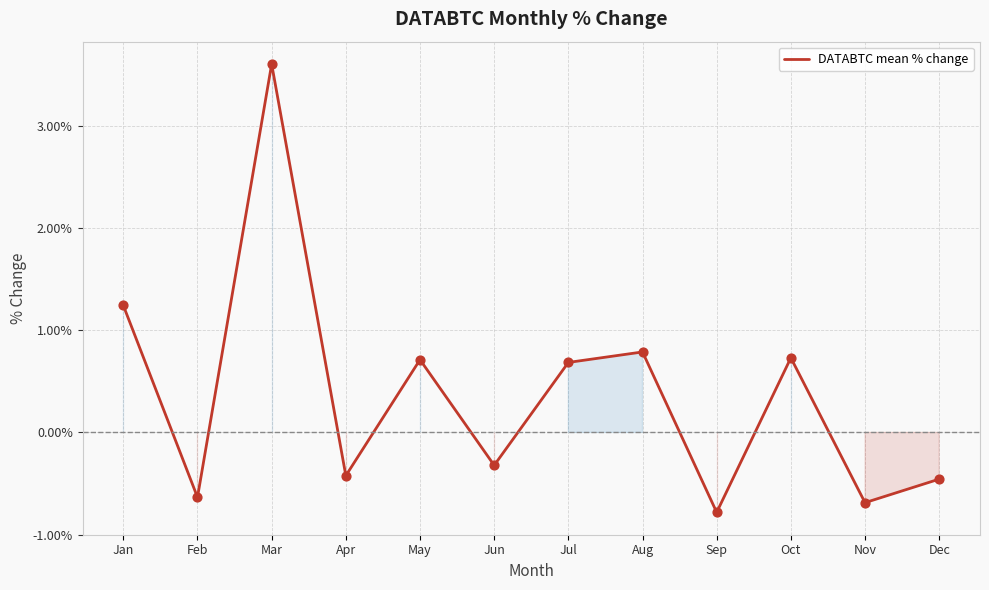

Which has a higher value, Jan or Mar?

Mar